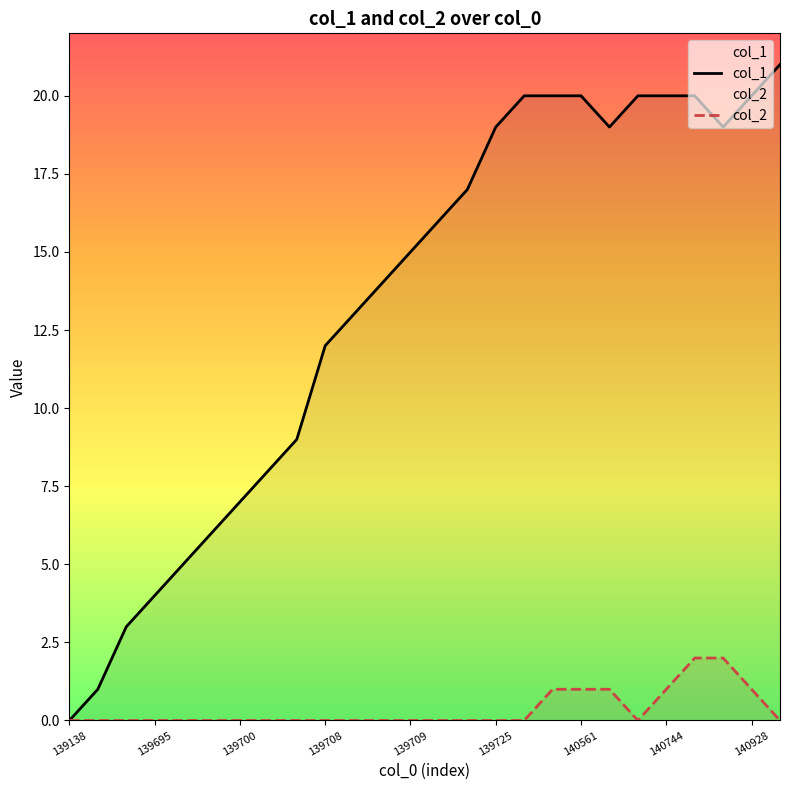

True or false: col_1 and col_2 intersect in this chart.

False